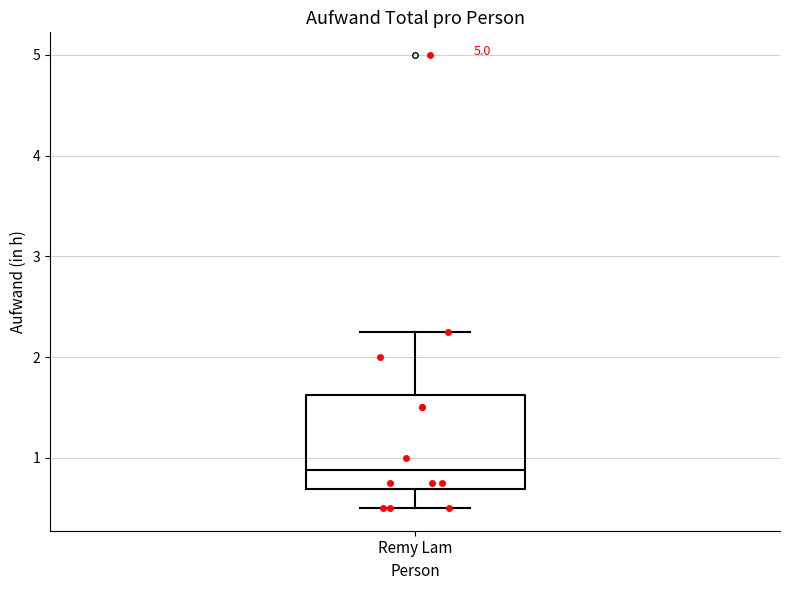

Where does the lower whisker of the box for Remy Lam end on the y-axis? The values are not printed on the chart, so give them approximately, as read against the axis.

0.5